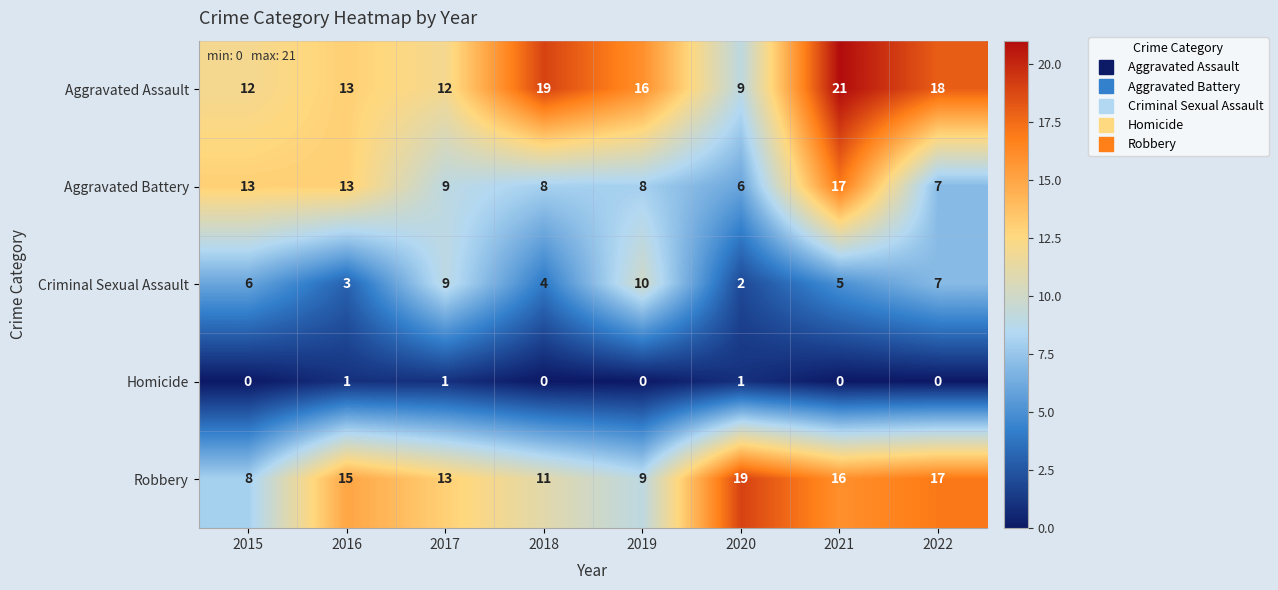

Is it true that Aggravated Battery equals 9 at 2016?

False